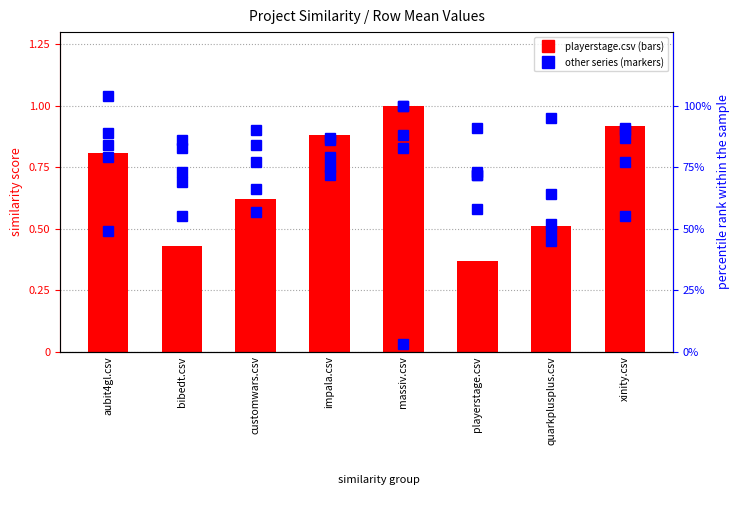

At customwars.csv, list the series in order from smallest to largest.

aubit4gl.csv, playerstage.csv, customwars.csv, quarkplusplus.csv, massiv.csv, xinity.csv